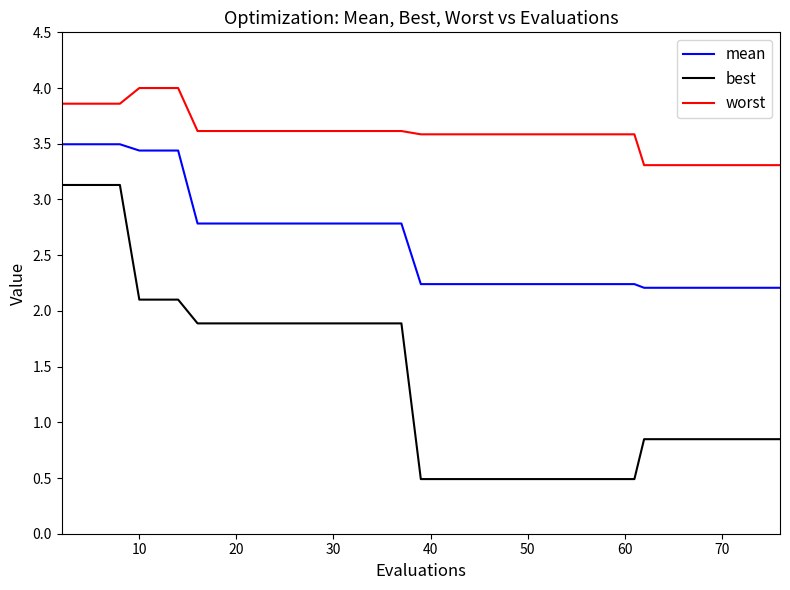

Which series has the largest total across all categories?

worst